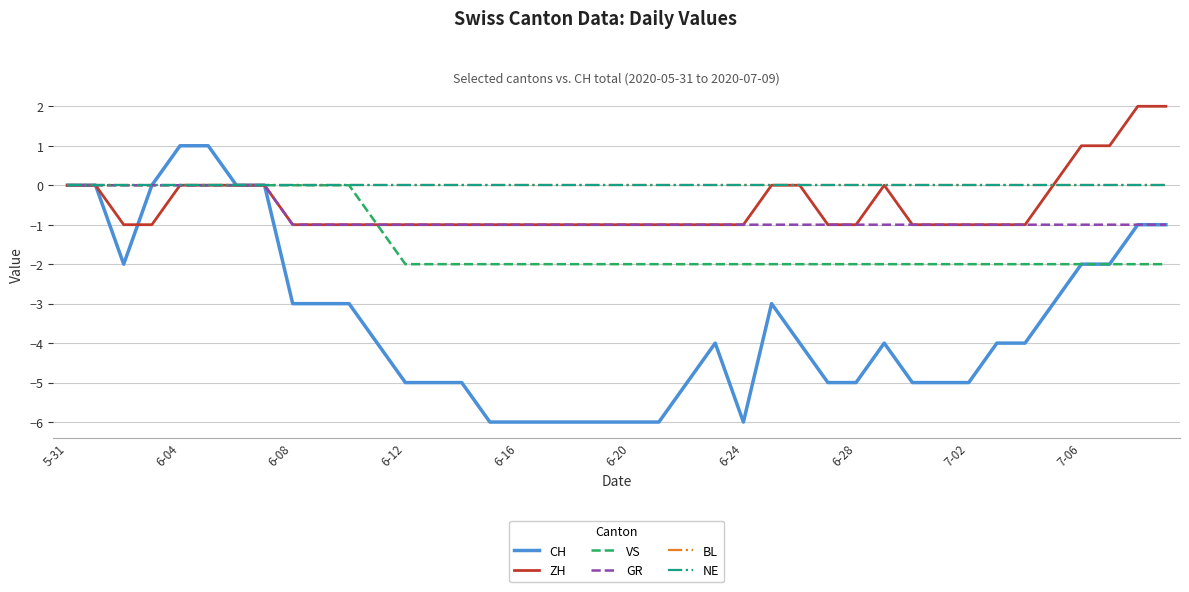

Does the chart have visible grid lines?

Yes